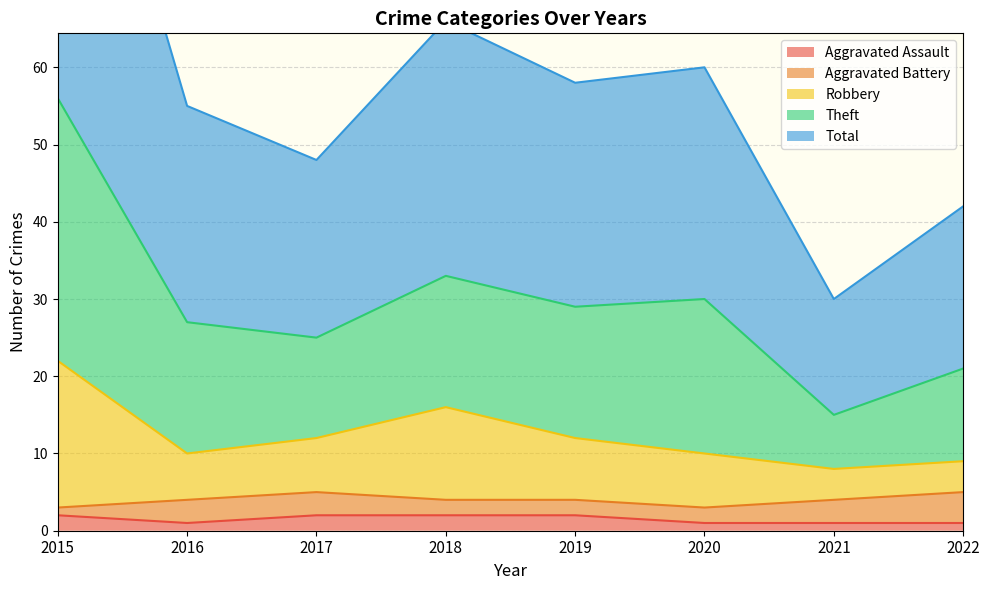

At which label does Theft reach its minimum?

2021